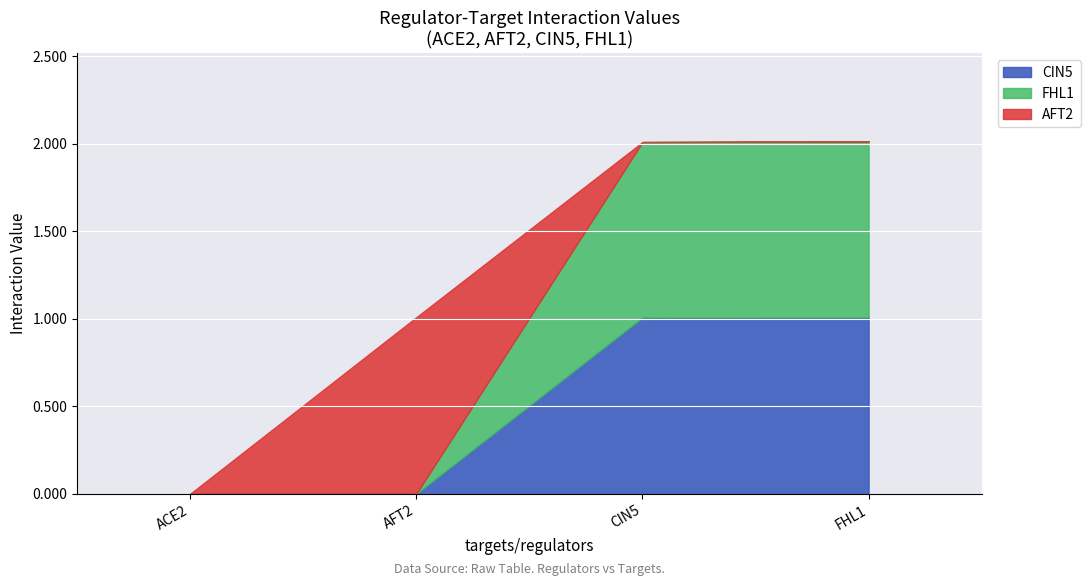

Reading right to left, list all the values displayed in this chart.

CIN5: FHL1=1.0	CIN5=1.0	AFT2=0.0	ACE2=0.0
FHL1: FHL1=1.0	CIN5=1.0	AFT2=0.0	ACE2=0.0
AFT2: FHL1=0.0	CIN5=0.0	AFT2=1.0	ACE2=0.0